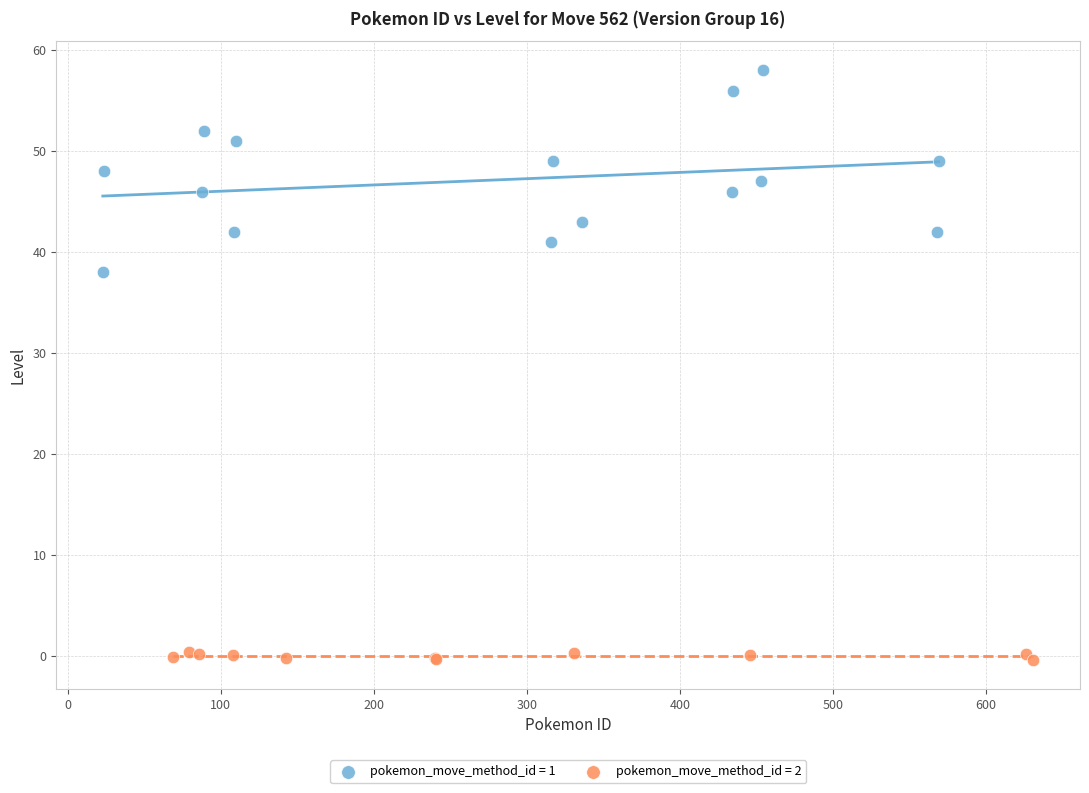

Which series has the largest Y range (max minus min)?

pokemon_move_method_id = 1